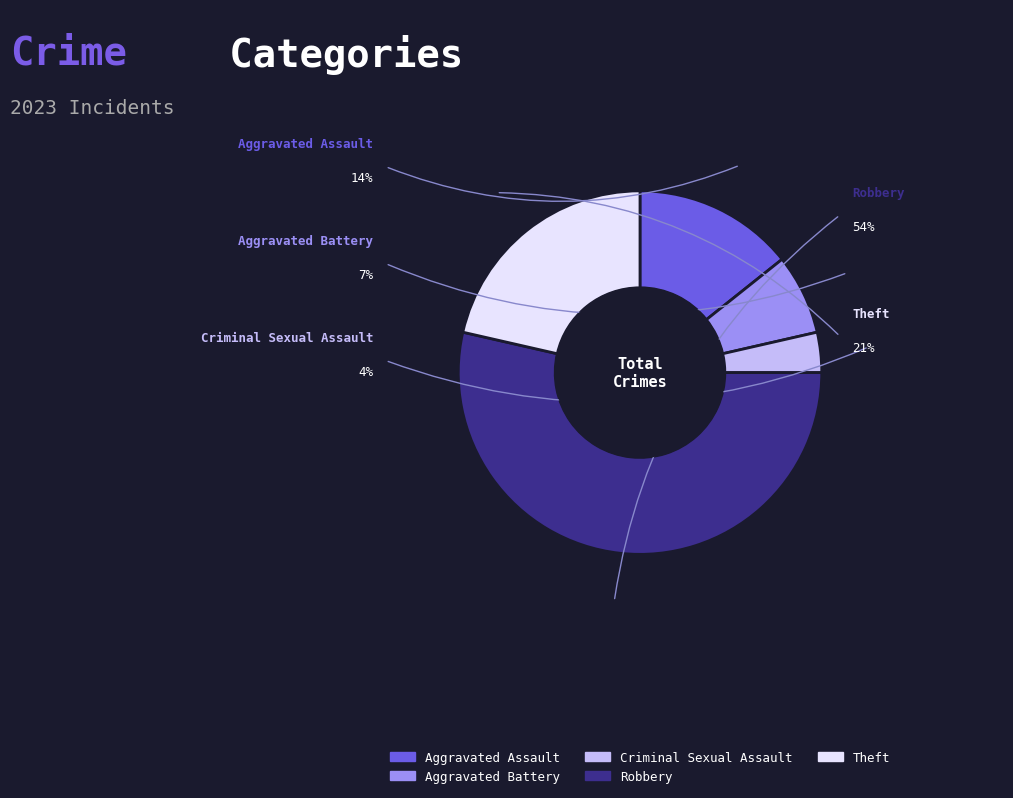

To the nearest percent, what is the combined percentage of Criminal Sexual Assault and Theft?

25%